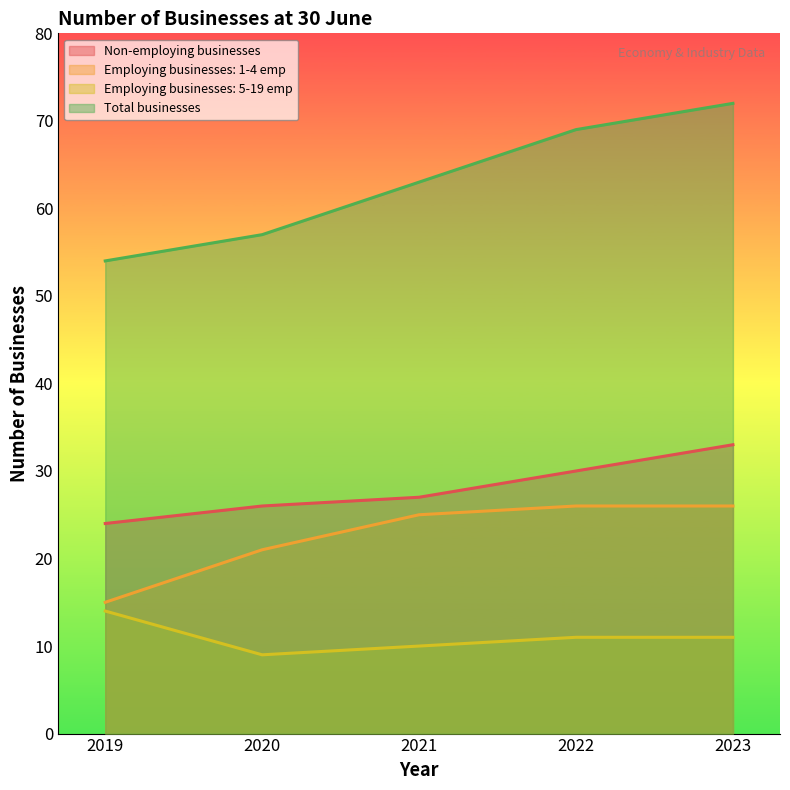

Which category has the highest value in the Employing businesses: 5-19 emp series?

2019